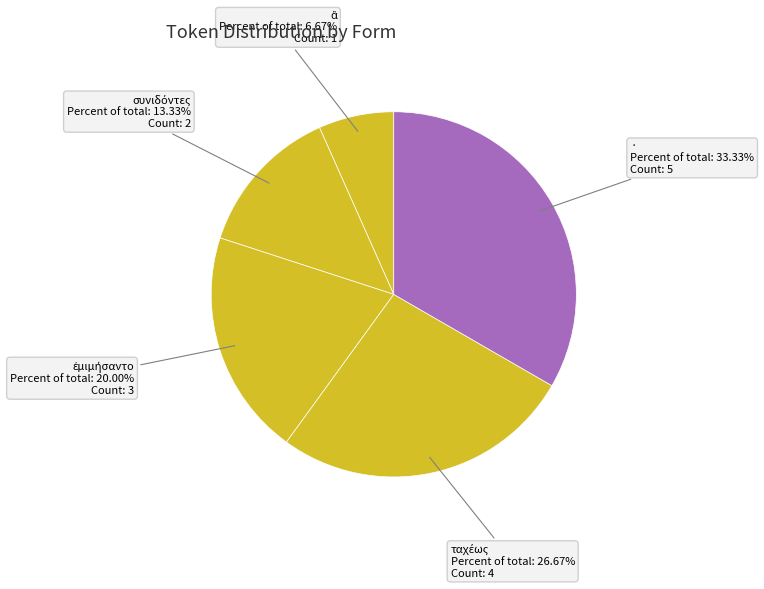

Which slice is the largest?

·